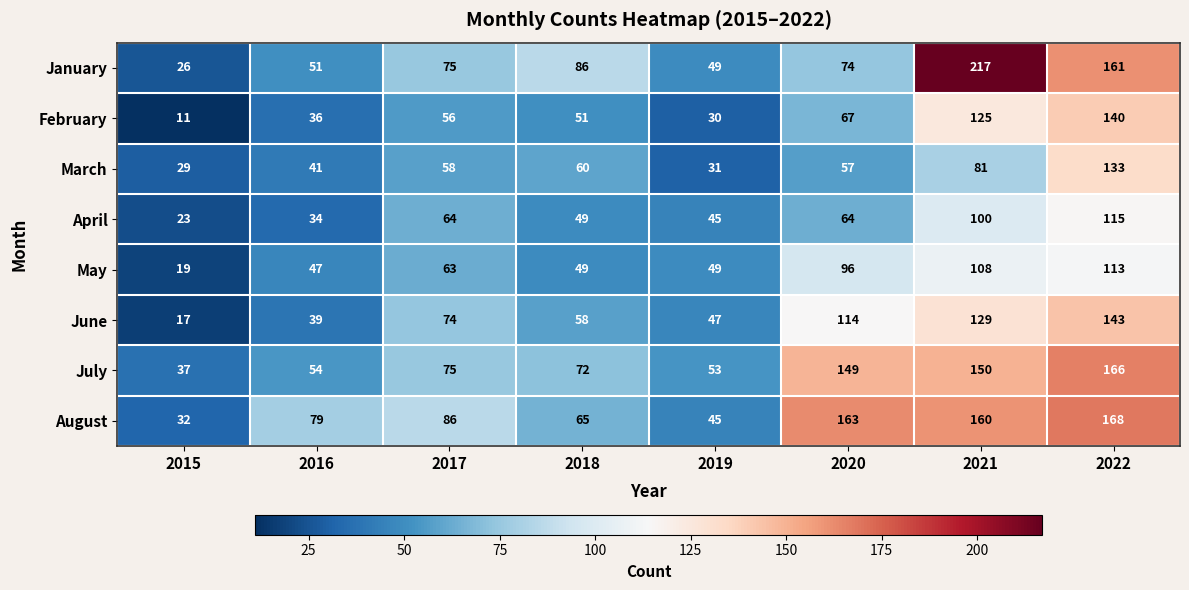

Between 2017 and 2019, which series saw the biggest shift?

August